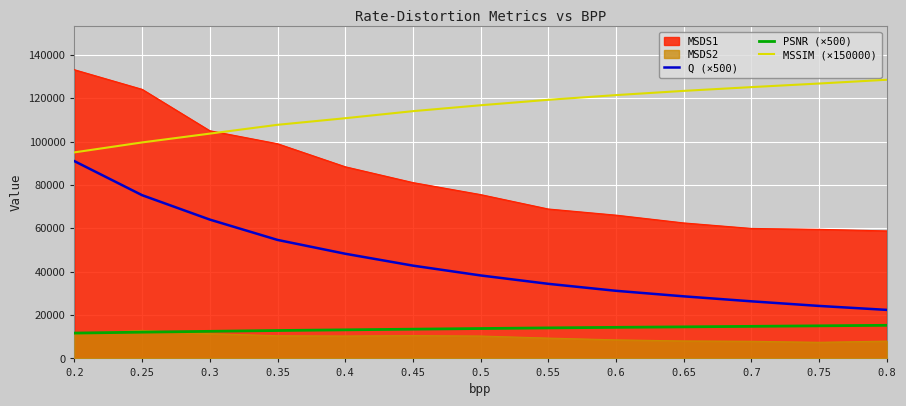

True or false: PSNR (×500) and Q (×500) cross at least once.

False